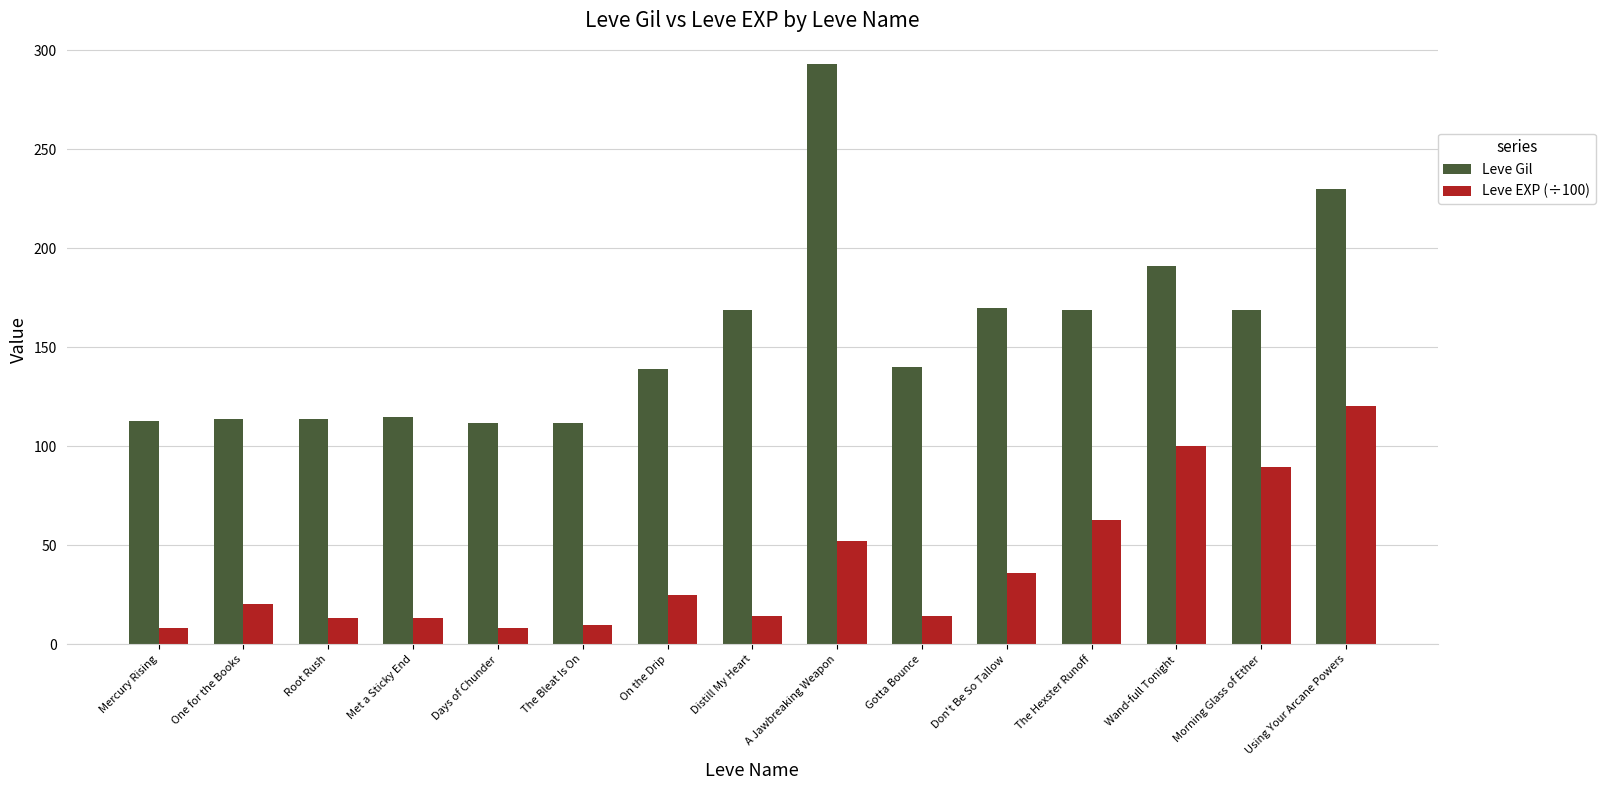

What is the highest value of the Leve EXP (÷100) series?

120.3